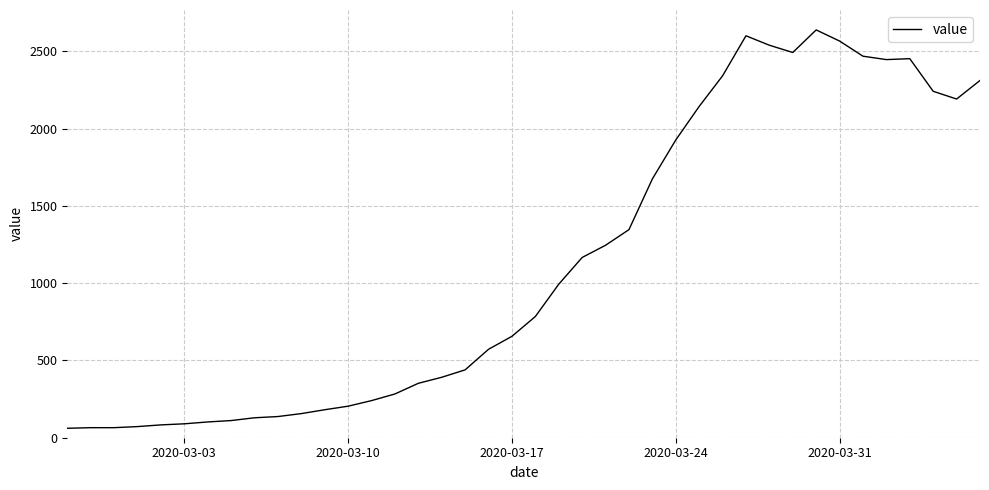

What is the greatest value displayed?

2638